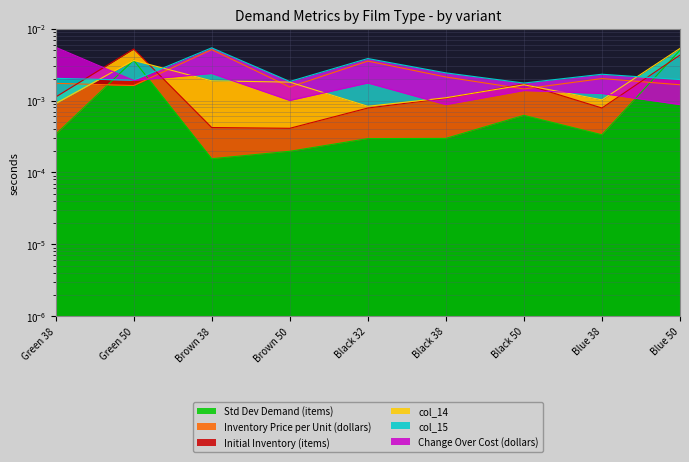

Between which two adjacent categories do Std Dev Demand (items) and col_15 first intersect?

Green 38 and Green 50